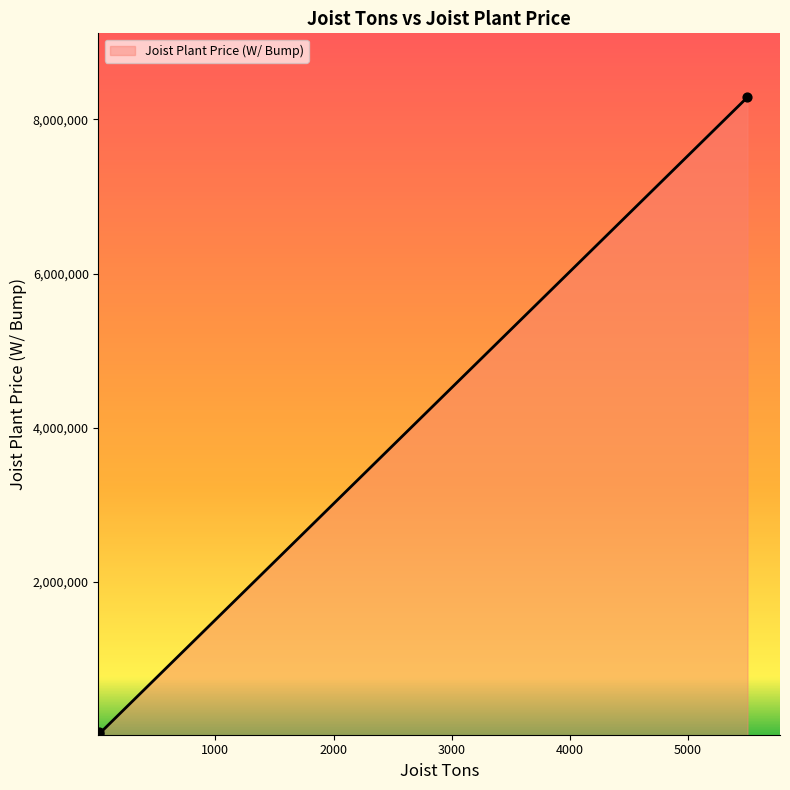

What is the greatest value displayed?

8288944.3